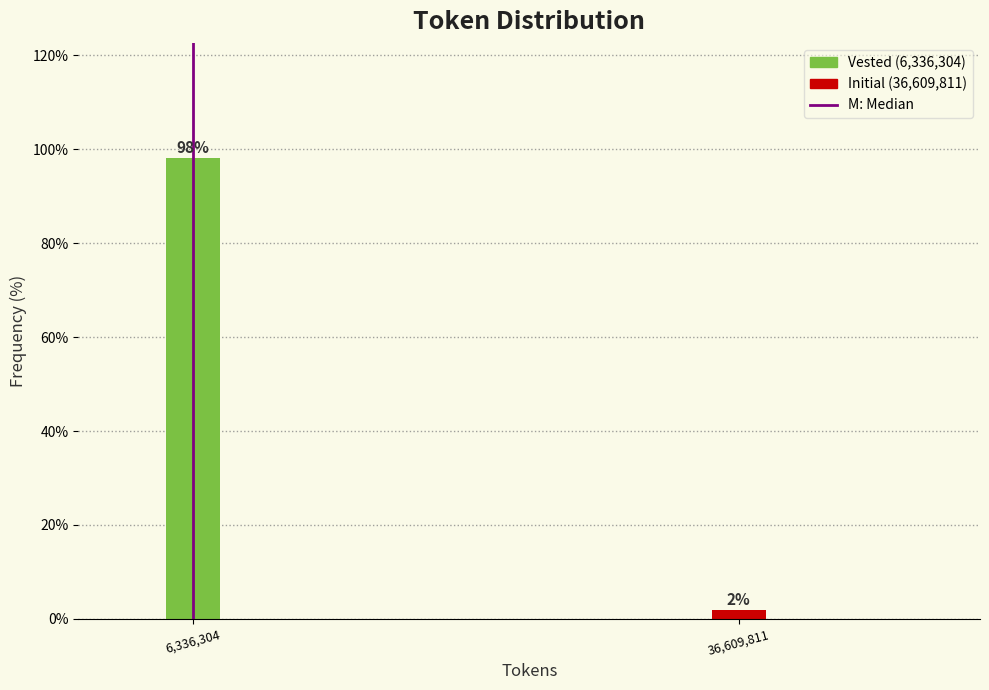

Is it true that the value at 6,336,304 is 171.9?

False